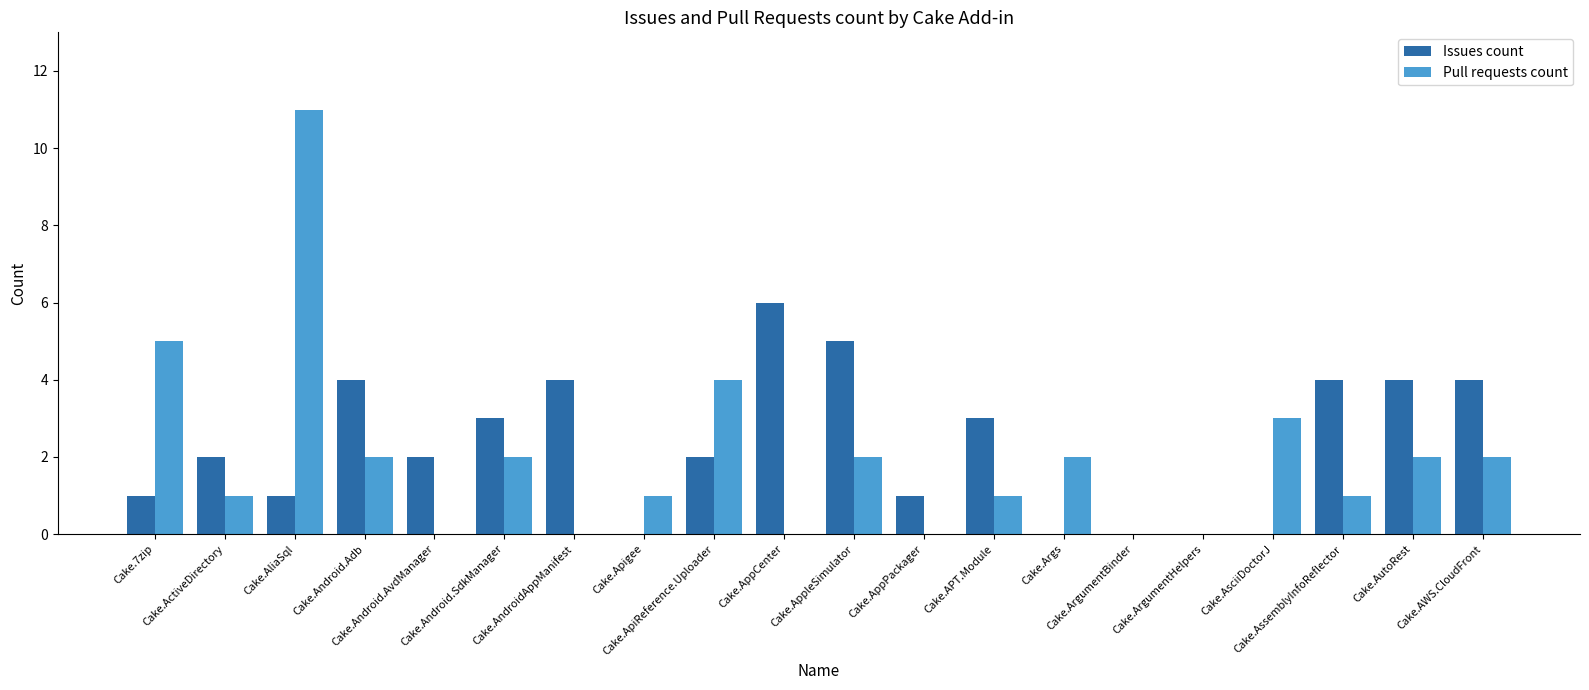

What is the approximate value of Pull requests count at Cake.Android.Adb?

2